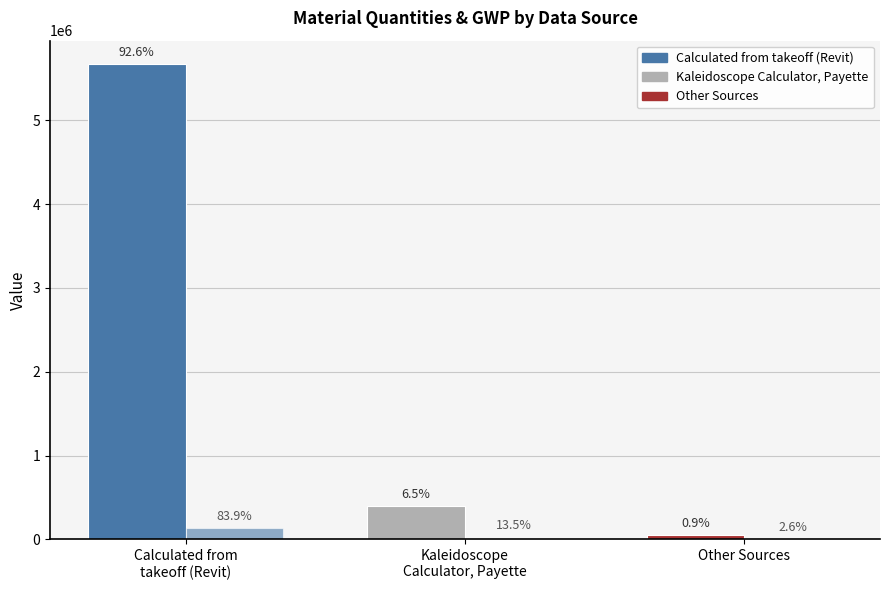

The value of GWP Fossil (kg CO2e) at Kaleidoscope
Calculator, Payette is 21246.0. True or false?

True